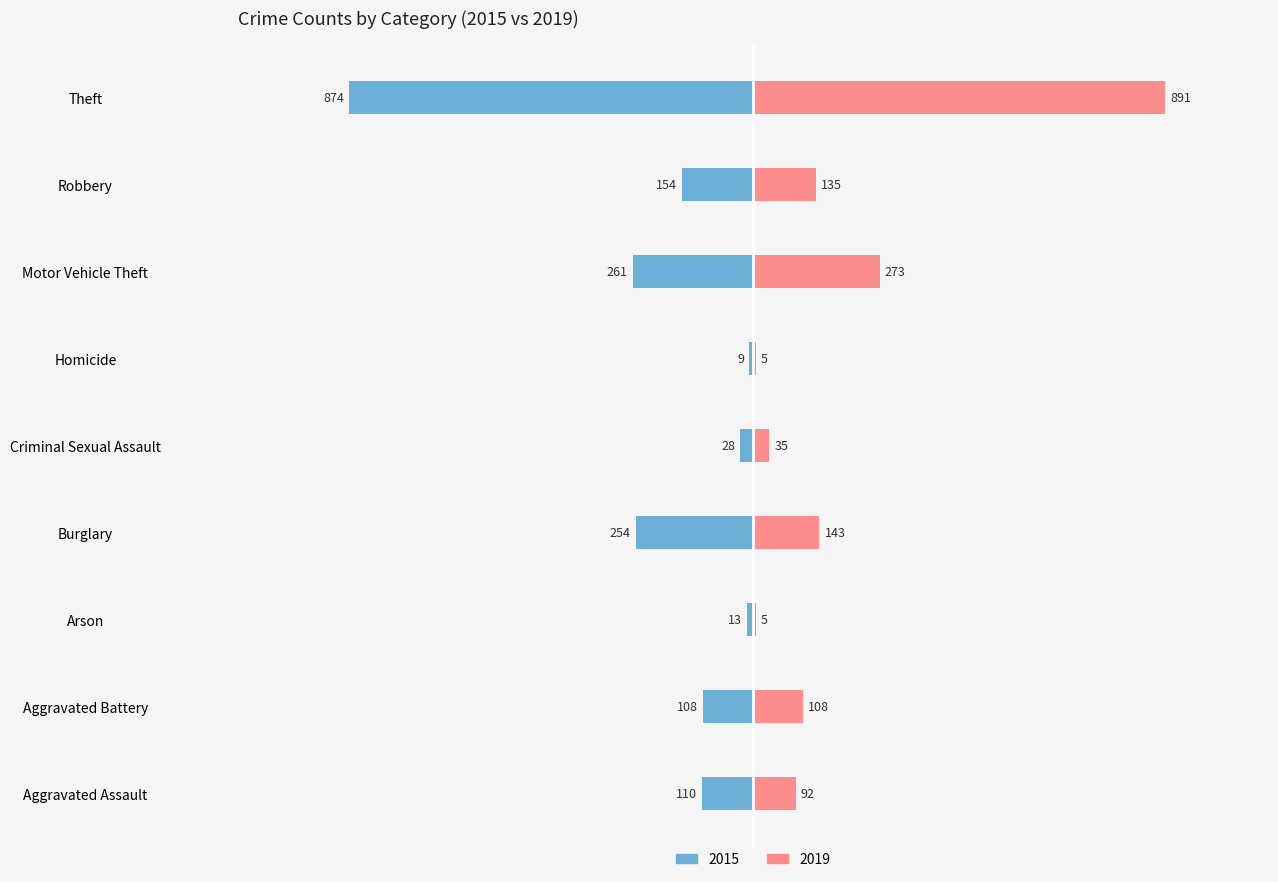

What position from the right is Arson?

7